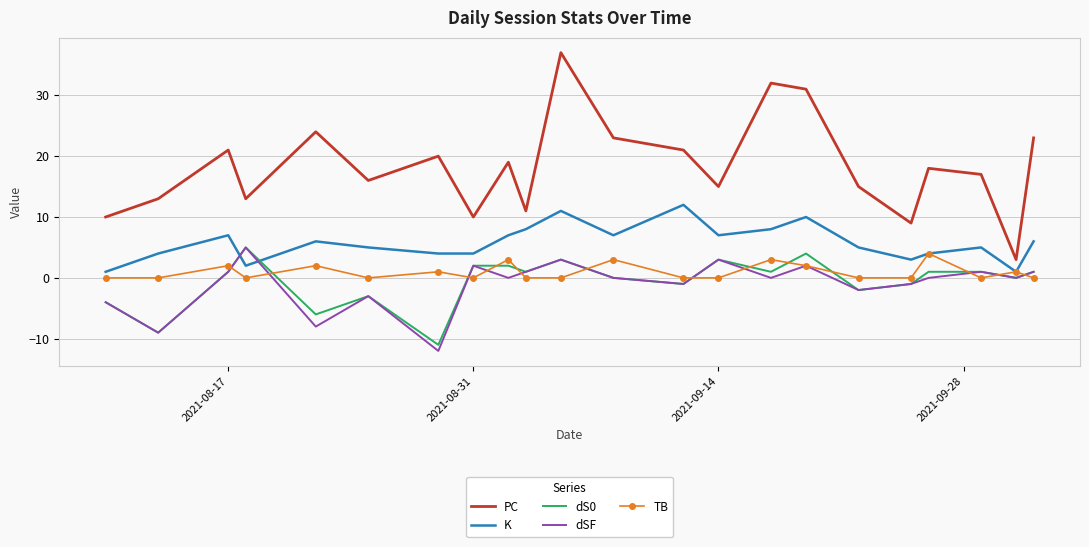

True or false: PC and TB intersect in this chart.

False